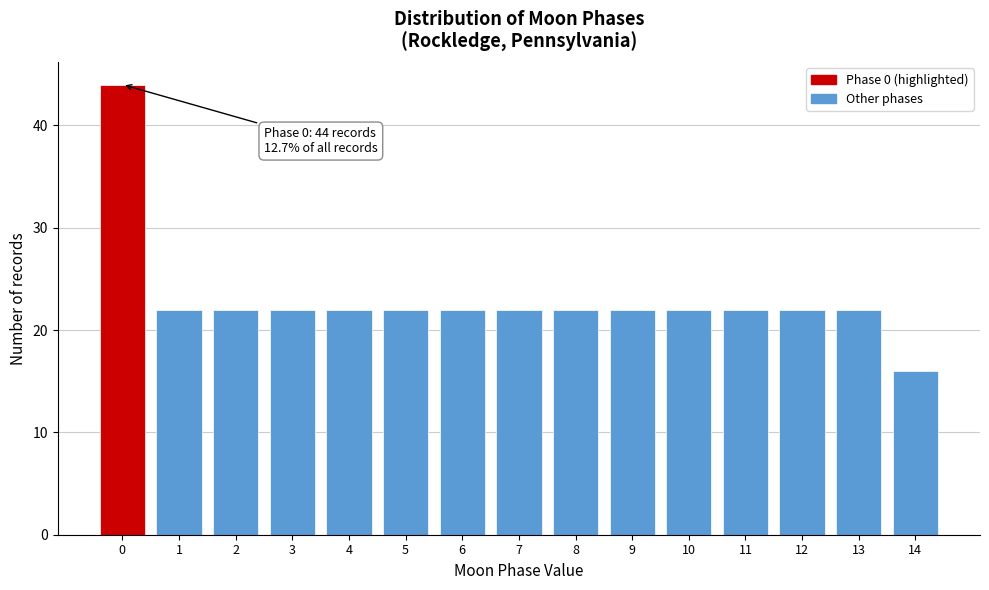

Over which range of the x-axis is the bar tallest?

-0.5 to 0.5